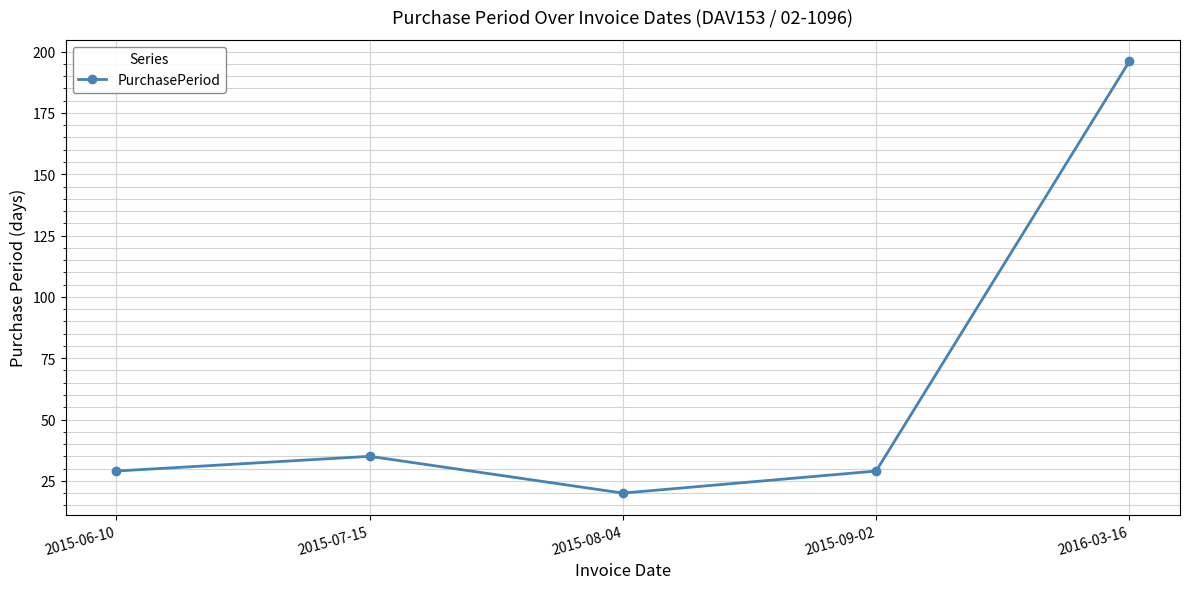

What is the label of the 4th point from the left?

2015-09-02